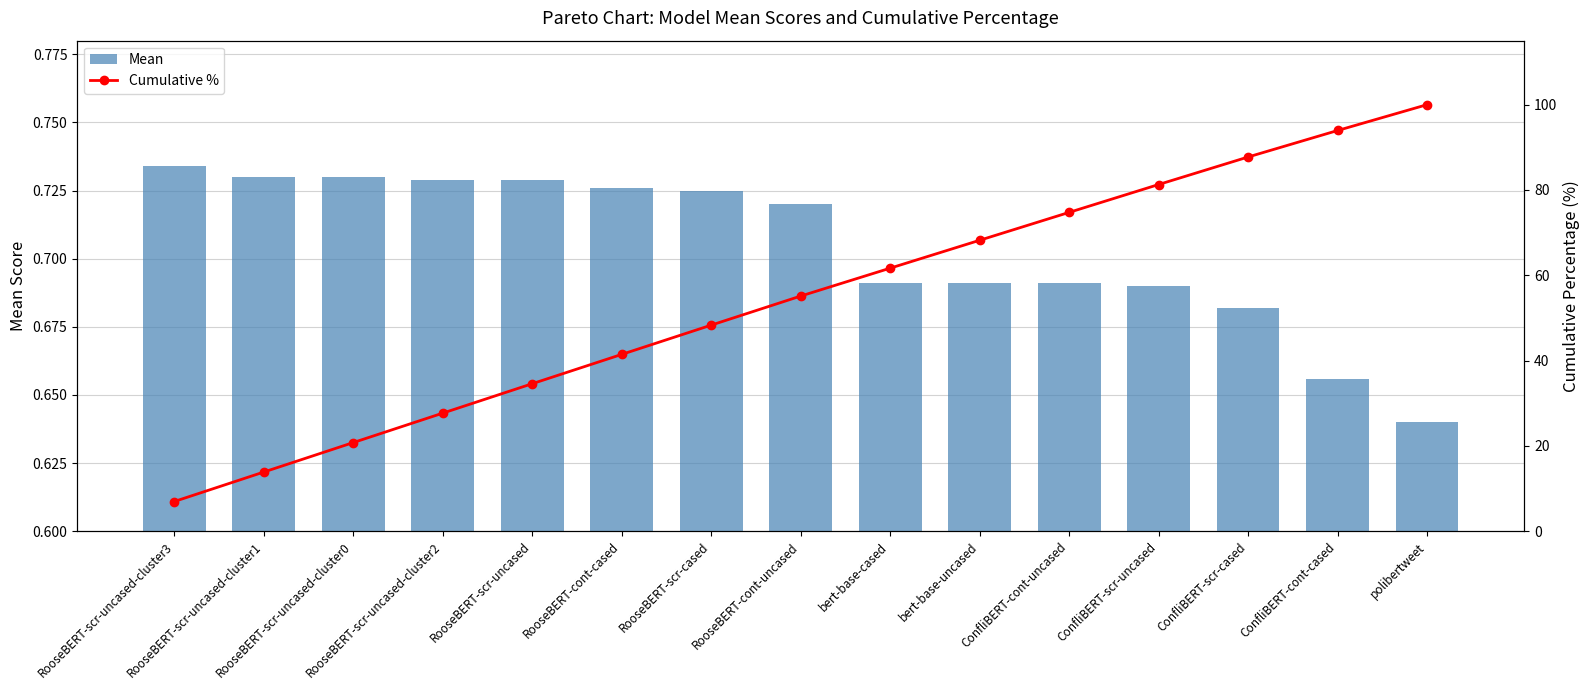

At which category is the sum across all series the highest?

polibertweet